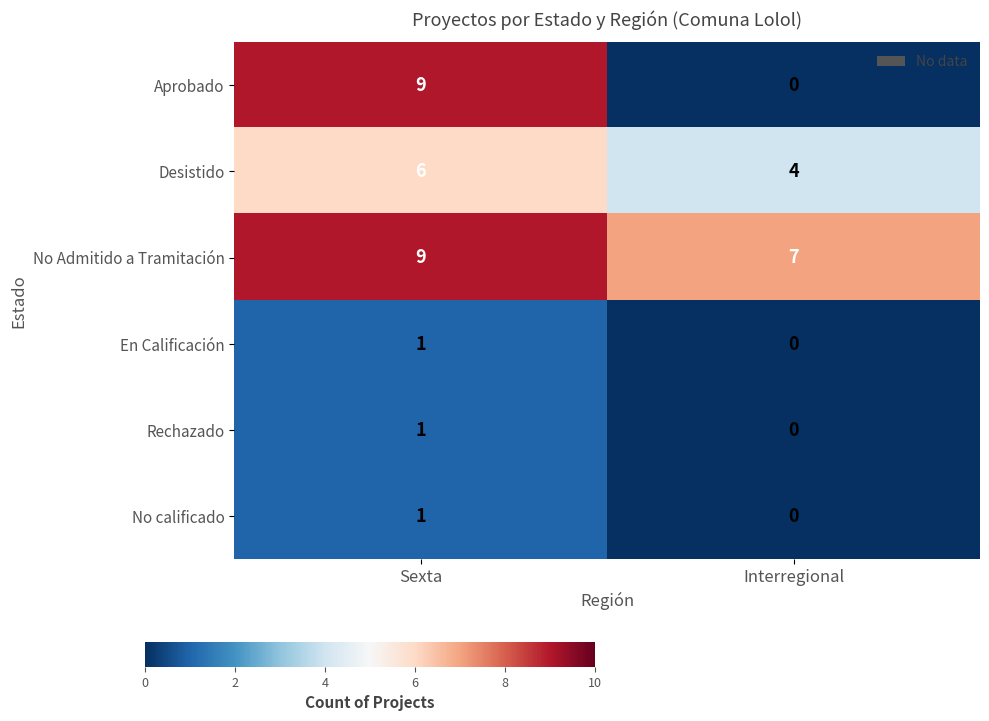

How many data points does each series have?

2